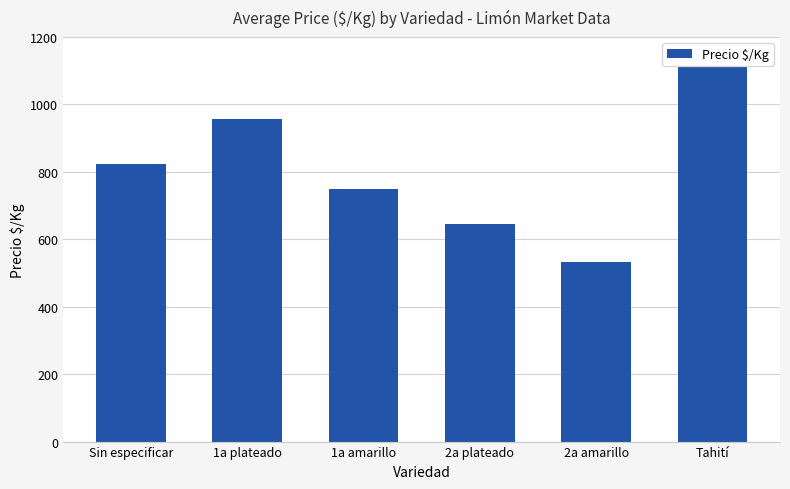

What position from the right is 2a plateado?

3